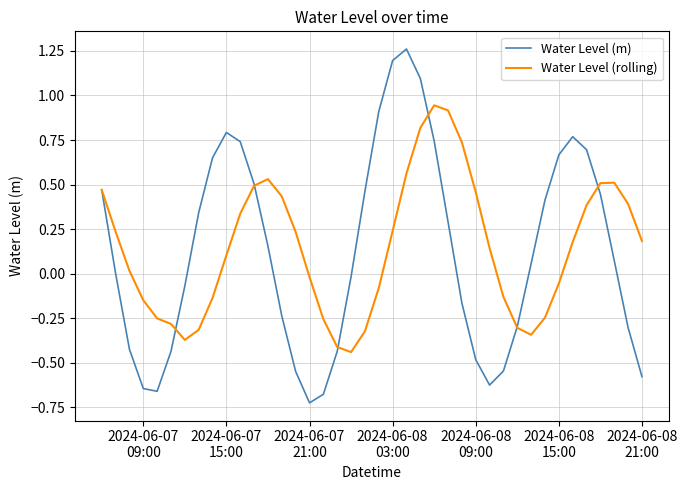

Which series has the largest range (max minus min)?

Water Level (m)